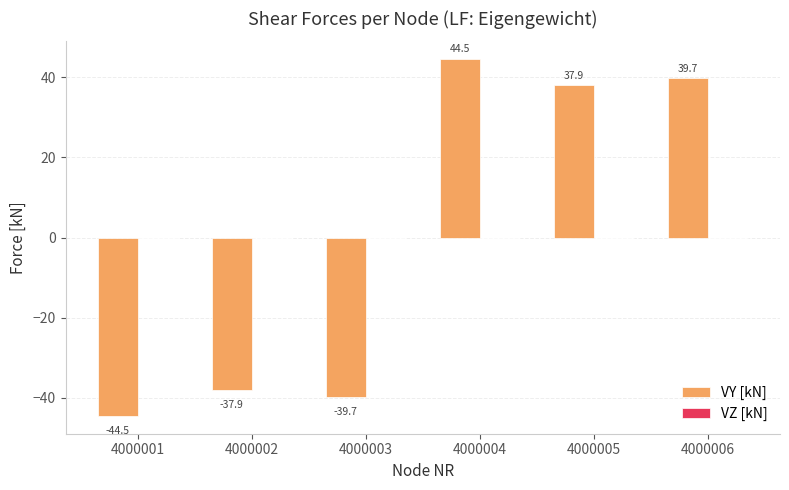

List the labels in order of value, smallest first.

4000001, 4000003, 4000002, 4000005, 4000006, 4000004